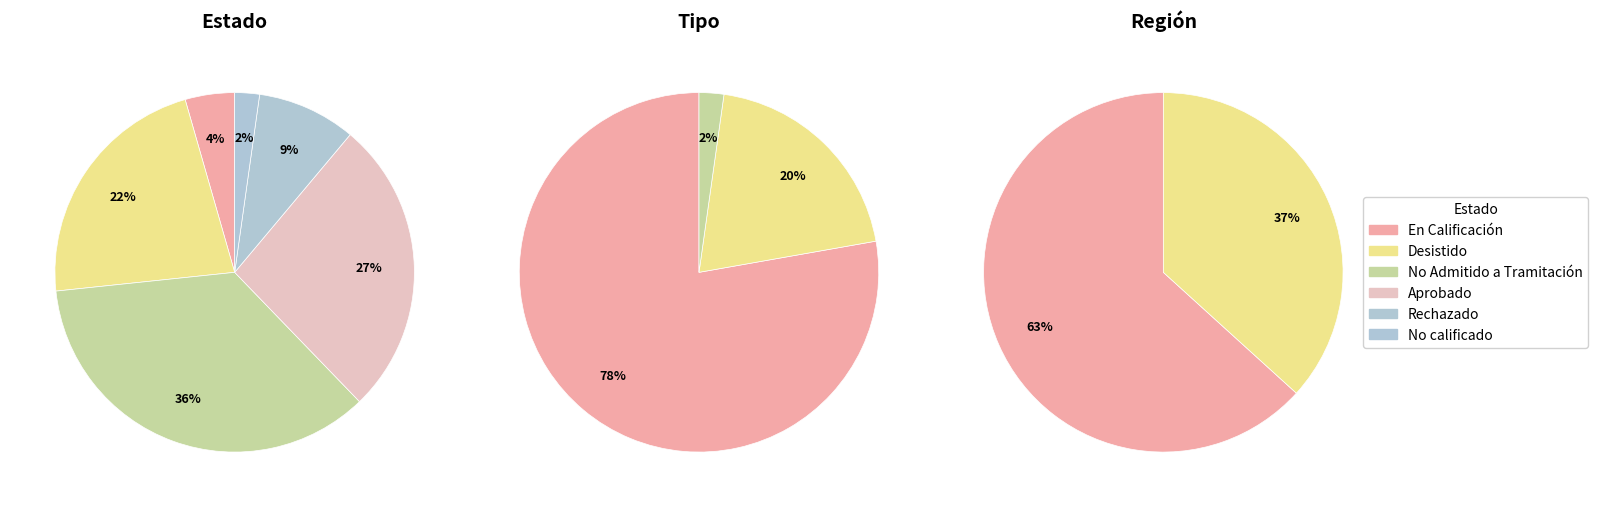

Count the number of slices in the pie.

6